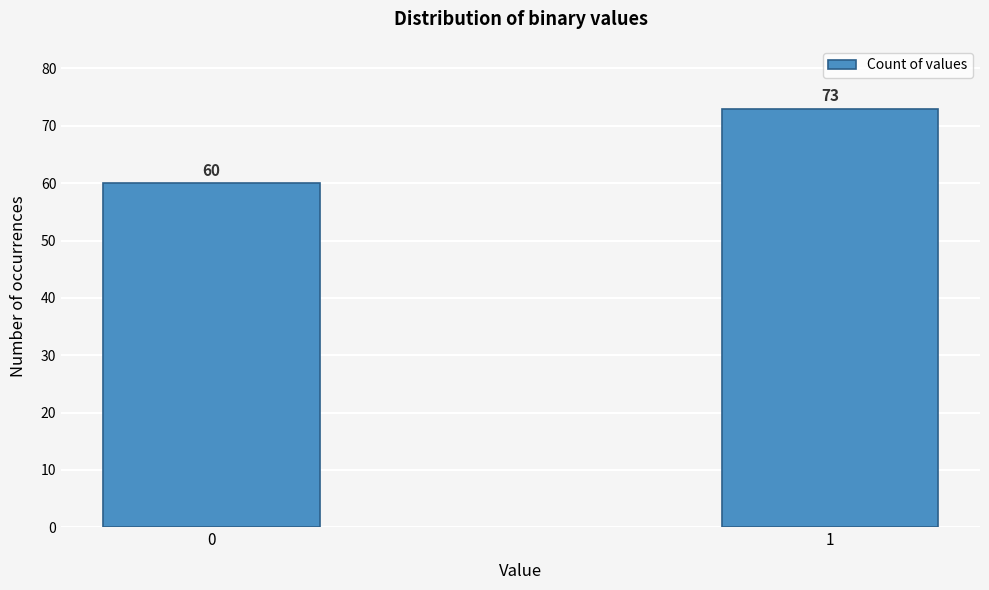

Reading left to right, extract all data points from this chart.

60	73